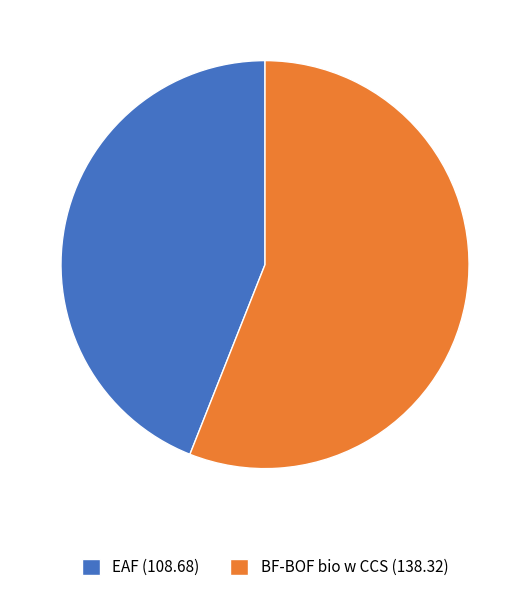

Between BF-BOF bio w CCS and EAF, which is larger?

BF-BOF bio w CCS